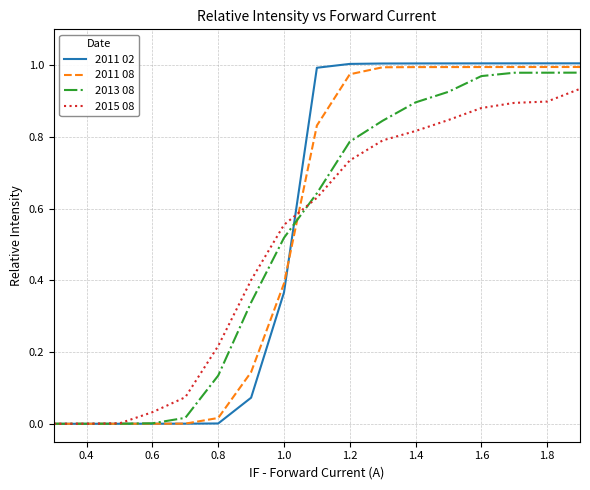

Which series has the largest range (max minus min)?

2011 02